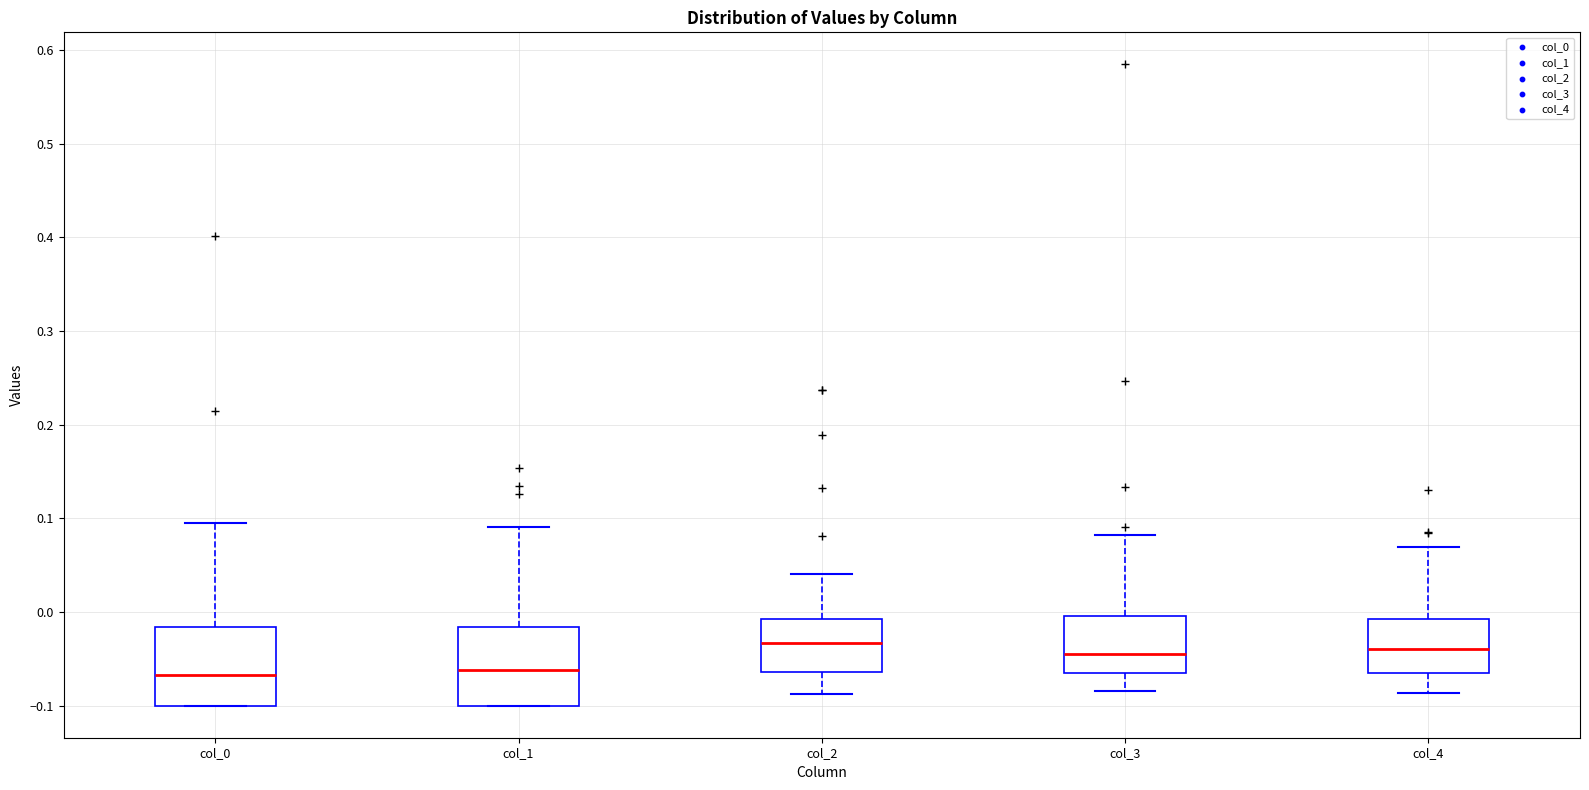

Reading left to right, read every box against the y-axis: the position of its median line, the range the box covers, and the ends of its whiskers. The values are not printed on the chart, so give them approximately, as read against the axis.

col_0: median -0.07, box -0.10 to -0.02, whiskers -0.10 to 0.10
col_1: median -0.06, box -0.10 to -0.02, whiskers -0.10 to 0.09
col_2: median -0.03, box -0.06 to -0.01, whiskers -0.09 to 0.04
col_3: median -0.04, box -0.07 to 0.00, whiskers -0.08 to 0.08
col_4: median -0.04, box -0.06 to -0.01, whiskers -0.09 to 0.07